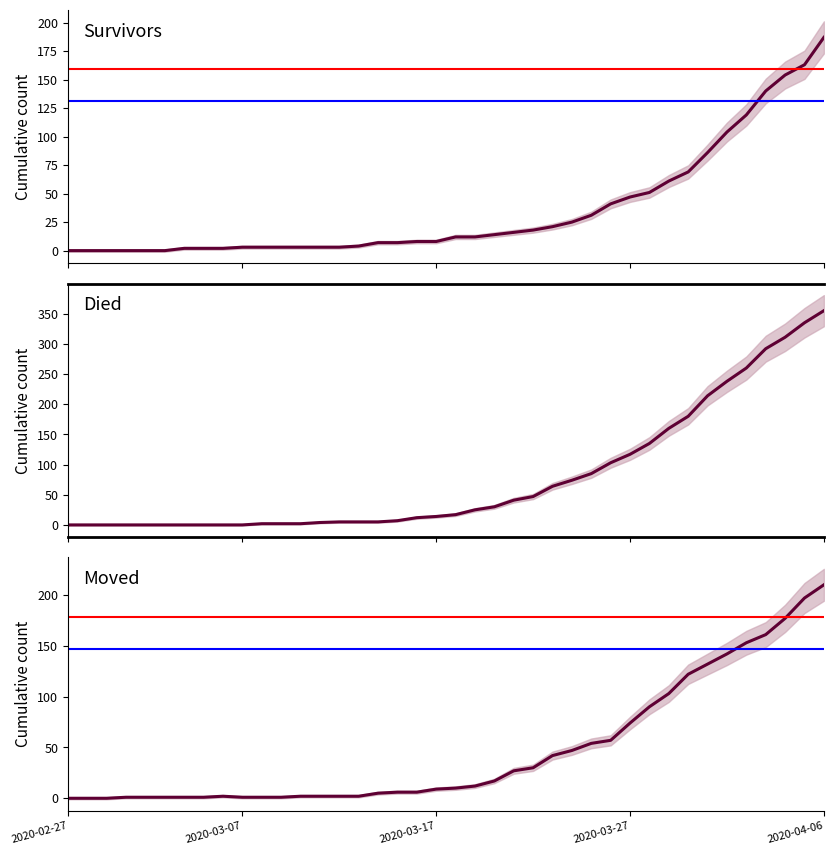

Is it true that moved equals 6 at 17?

True